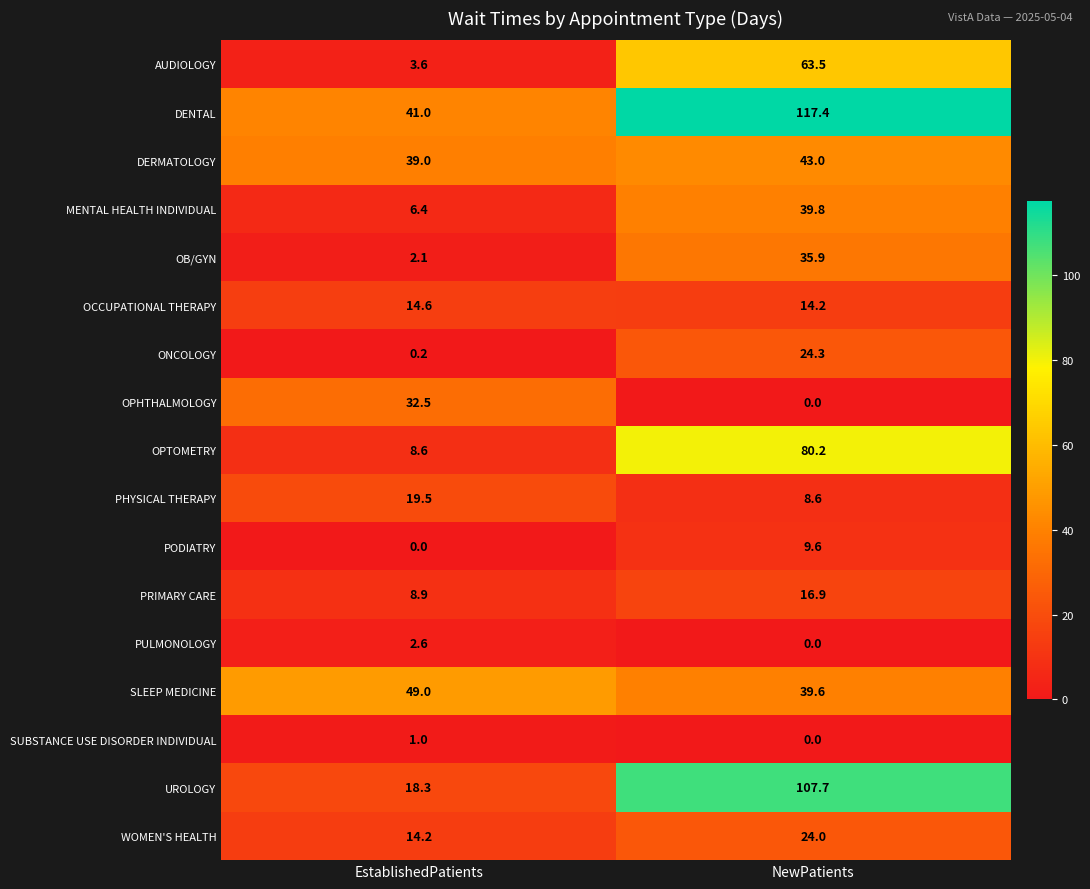

What is the maximum value for OPHTHALMOLOGY?

32.5